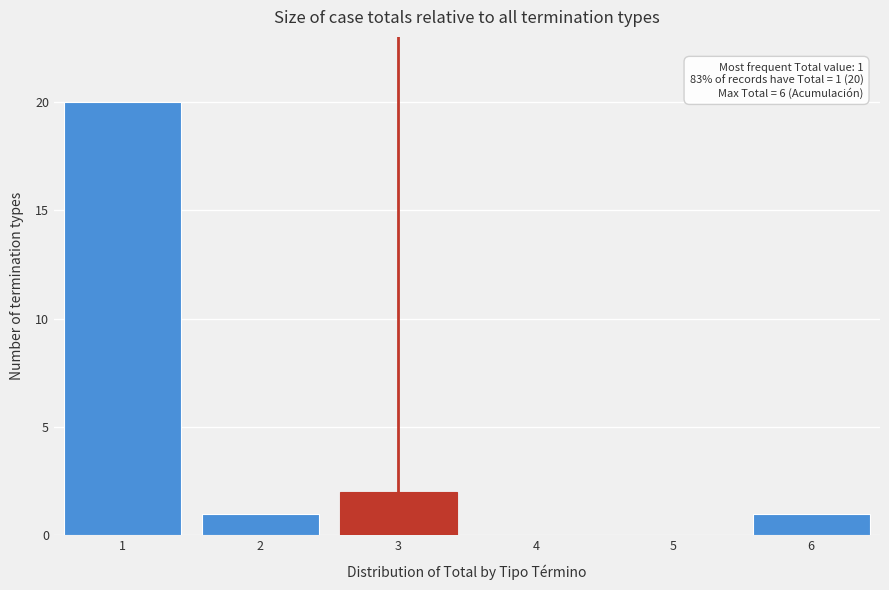

Which range on the x-axis has the tallest bar?

0.5 to 1.5